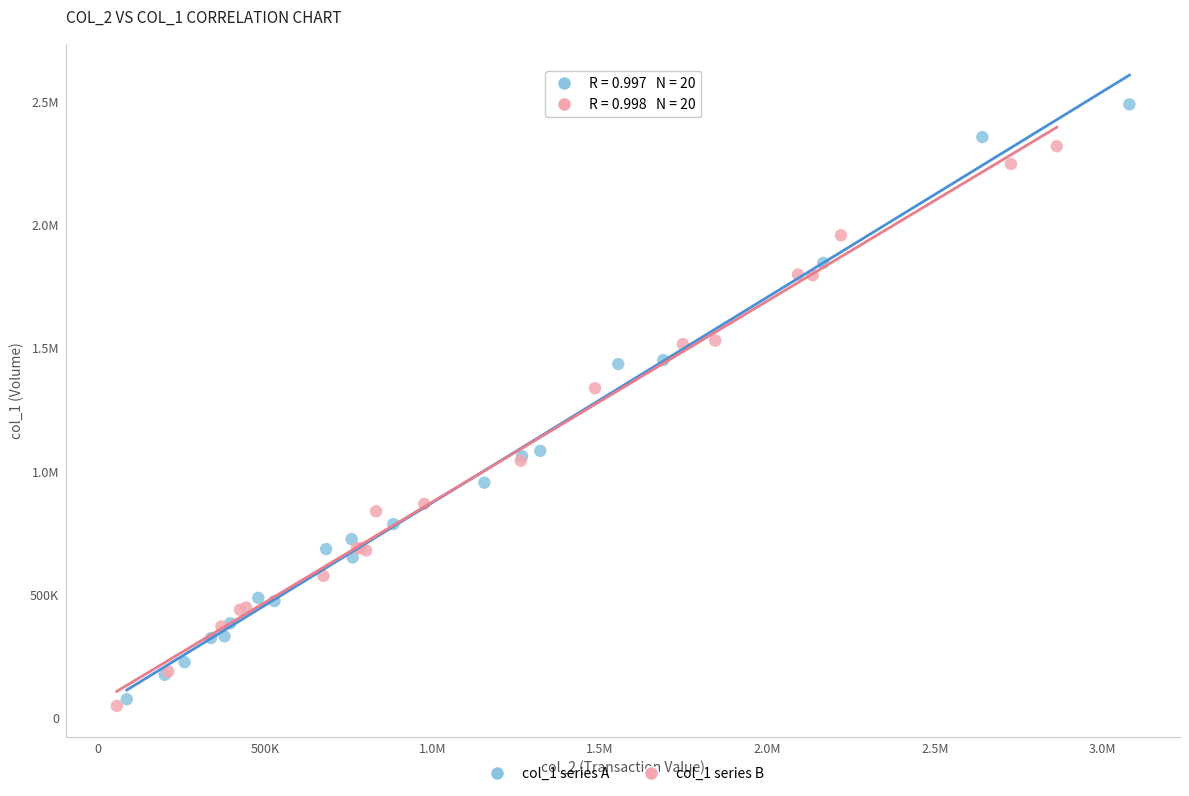

What are all the series names shown in the legend?

col_1 series A, col_1 series B